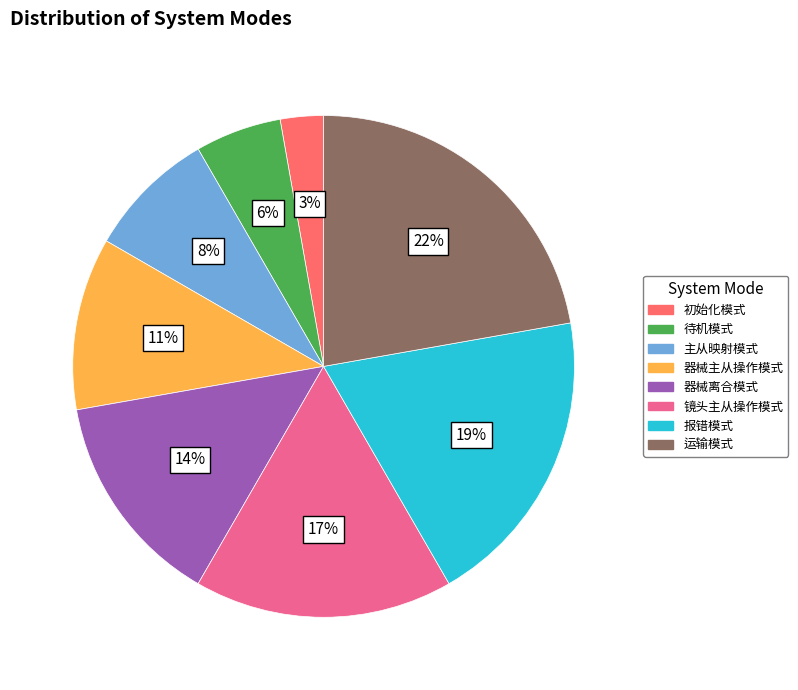

What percentage is the 待机模式 slice, to the nearest percent?

6%